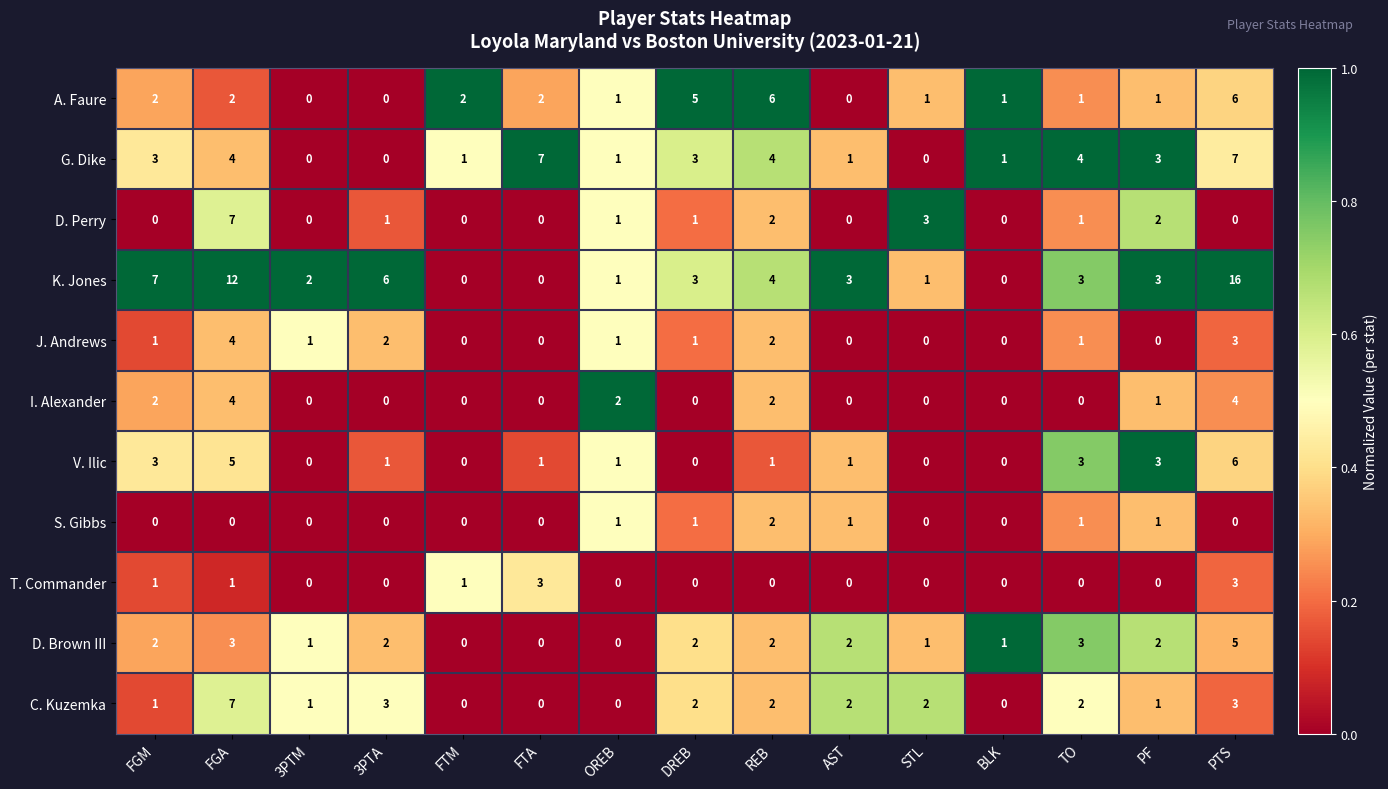

Between 3PTM and BLK, which series saw the biggest shift?

K. Jones